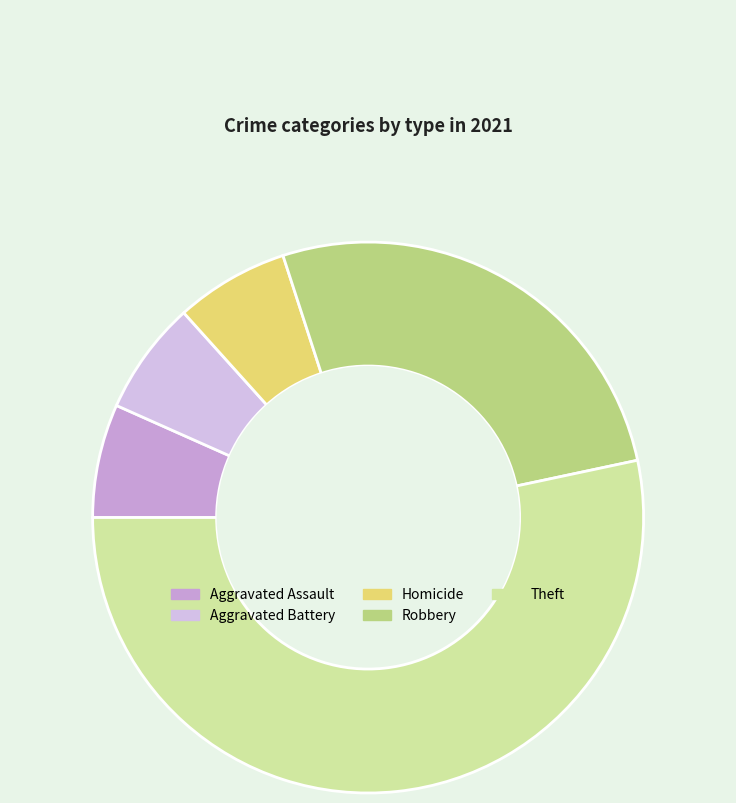

Do Theft and Aggravated Assault together represent more than half of the pie?

Yes